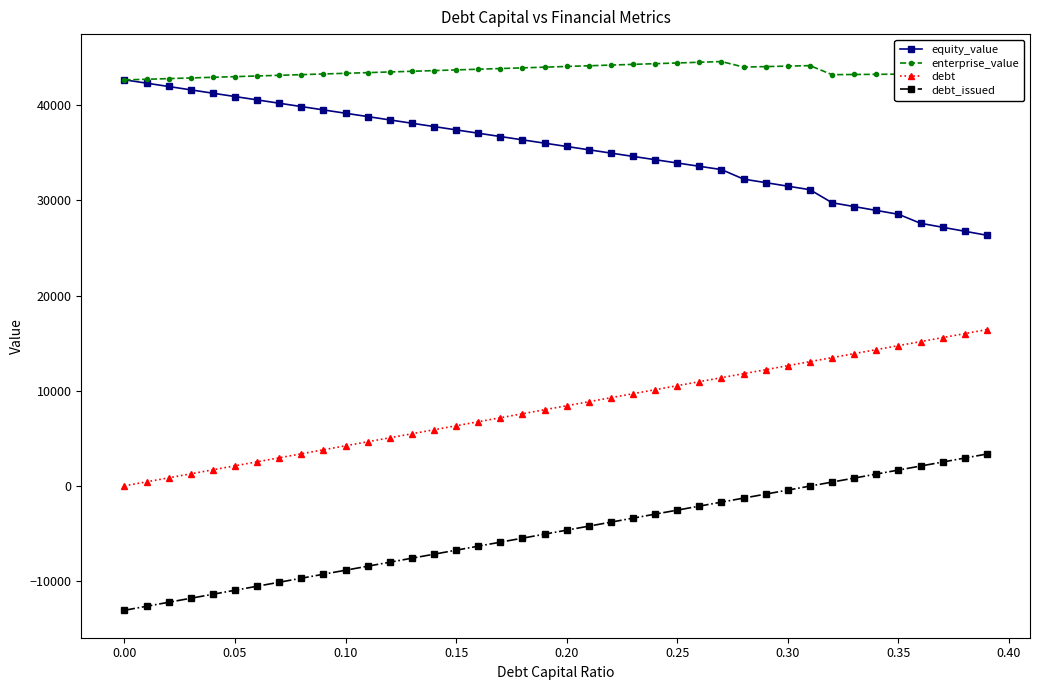

Which series has the largest total across all categories?

enterprise_value